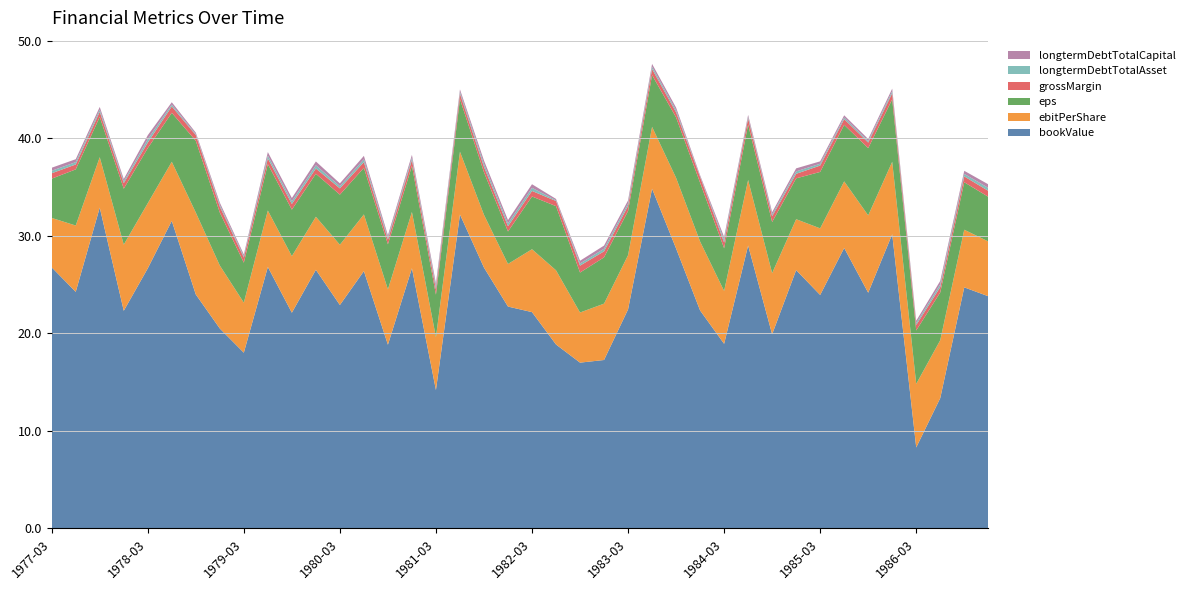

Reading left to right, transcribe all the data shown in this chart.

bookValue: 26.8	24.3	32.9	22.3	26.7	31.5	24.0	20.5	18.0	26.8	22.1	26.5	22.9	26.4	18.8	26.7	14.2	32.2	26.8	22.8	22.2	18.9	17.0	17.3	22.5	34.8	28.7	22.4	18.9	29.0	19.9	26.5	23.9	28.8	24.2	30.2	8.3	13.4	24.7	23.8
ebitPerShare: 5.1	6.8	5.2	6.8	6.7	6.1	8.4	6.5	5.1	5.8	5.8	5.4	6.2	5.8	5.7	5.8	5.4	6.4	5.4	4.4	6.5	7.6	5.1	5.8	5.6	6.3	7.2	7.1	5.4	6.7	6.3	5.2	6.8	6.8	7.9	7.4	6.5	5.9	5.9	5.6
eps: 4.0	5.8	4.1	5.7	5.7	5.0	7.4	5.4	4.1	4.8	4.8	4.4	5.1	4.8	4.6	4.7	4.4	5.4	4.4	3.3	5.4	6.6	4.1	4.8	4.5	5.3	6.2	6.0	4.4	5.7	5.2	4.2	5.8	5.8	6.9	6.4	5.5	4.9	4.9	4.6
grossMargin: 0.6	0.5	0.5	0.6	0.6	0.7	0.6	0.6	0.5	0.6	0.6	0.5	0.6	0.6	0.5	0.6	0.6	0.5	0.5	0.5	0.6	0.5	0.7	0.6	0.5	0.6	0.5	0.6	0.6	0.6	0.6	0.5	0.7	0.6	0.6	0.6	0.6	0.5	0.6	0.6
longtermDebtTotalAsset: 0.3	0.2	0.2	0.2	0.3	0.2	0.1	0.2	0.1	0.3	0.3	0.3	0.2	0.3	0.2	0.2	0.3	0.2	0.3	0.3	0.3	0.1	0.2	0.3	0.3	0.2	0.2	0.1	0.3	0.2	0.2	0.3	0.2	0.2	0.2	0.2	0.2	0.3	0.3	0.3
longtermDebtTotalCapital: 0.3	0.3	0.3	0.2	0.4	0.2	0.2	0.2	0.2	0.4	0.3	0.4	0.3	0.4	0.3	0.3	0.3	0.3	0.4	0.3	0.4	0.1	0.3	0.3	0.3	0.3	0.3	0.1	0.3	0.2	0.2	0.3	0.2	0.2	0.2	0.3	0.2	0.3	0.3	0.4